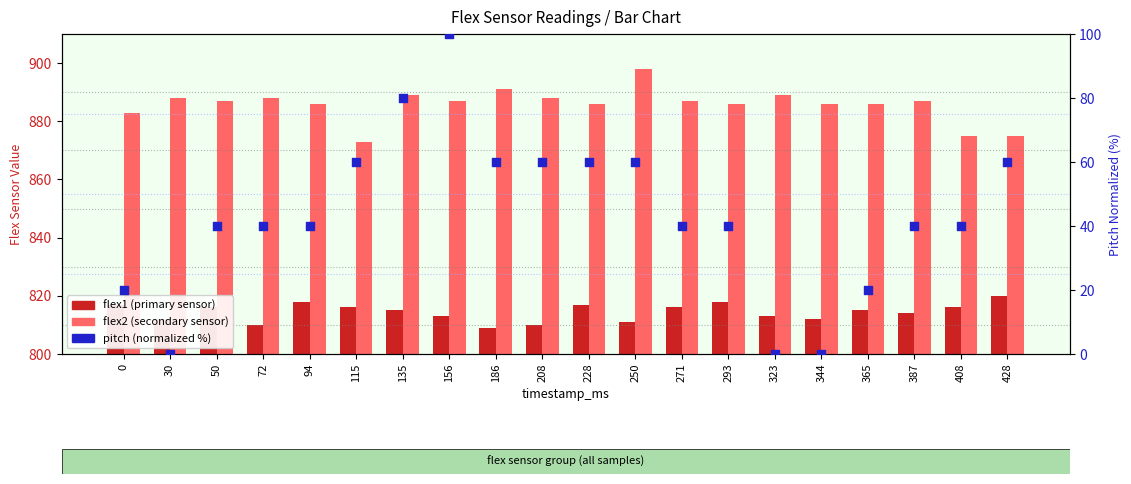

Which series reaches the maximum Y coordinate?

flex2 (secondary sensor)